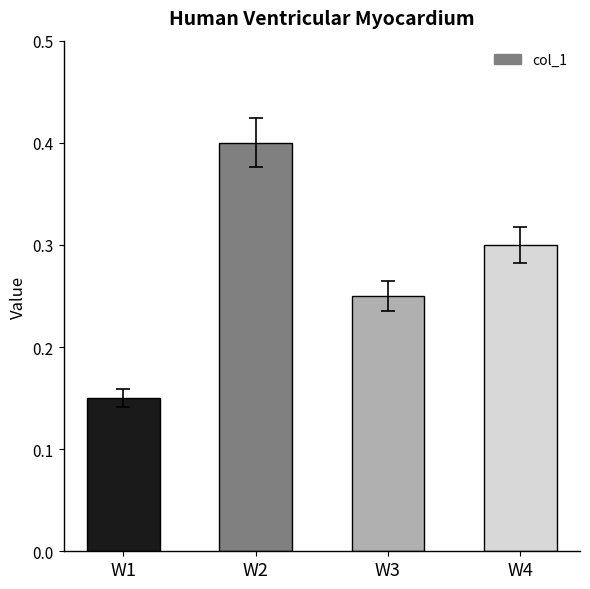

What is the sum of the values at W2 and W4?

0.7